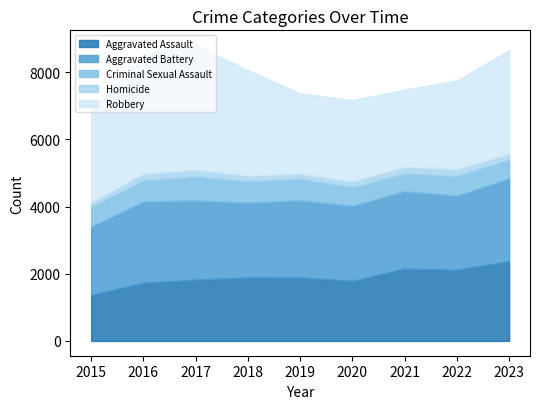

Which series has the largest total across all categories?

Robbery